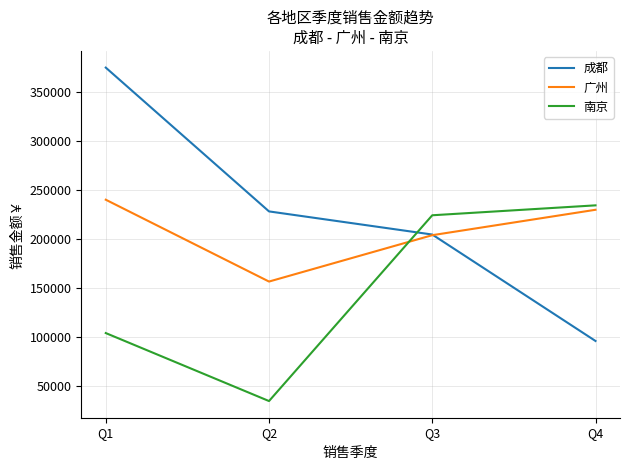

Which label corresponds to the smallest value in the chart?

Q2